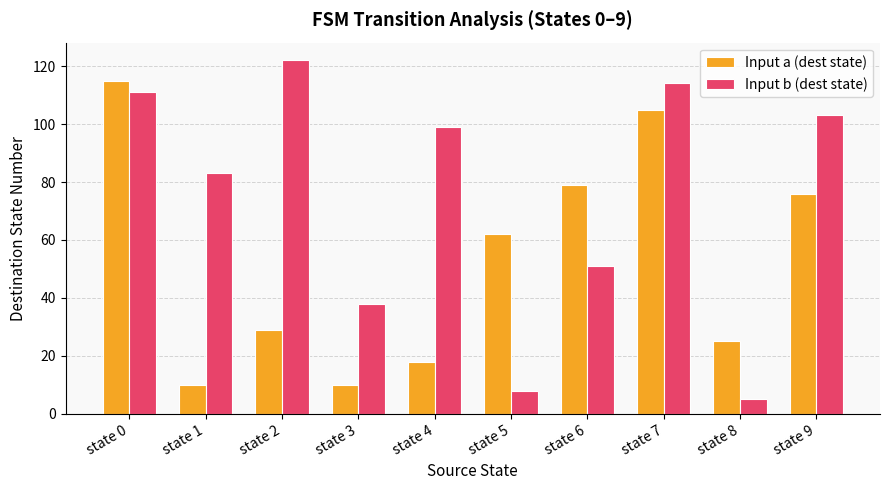

What is the approximate value of Input a (dest state) at state 5, to the nearest 10?

60